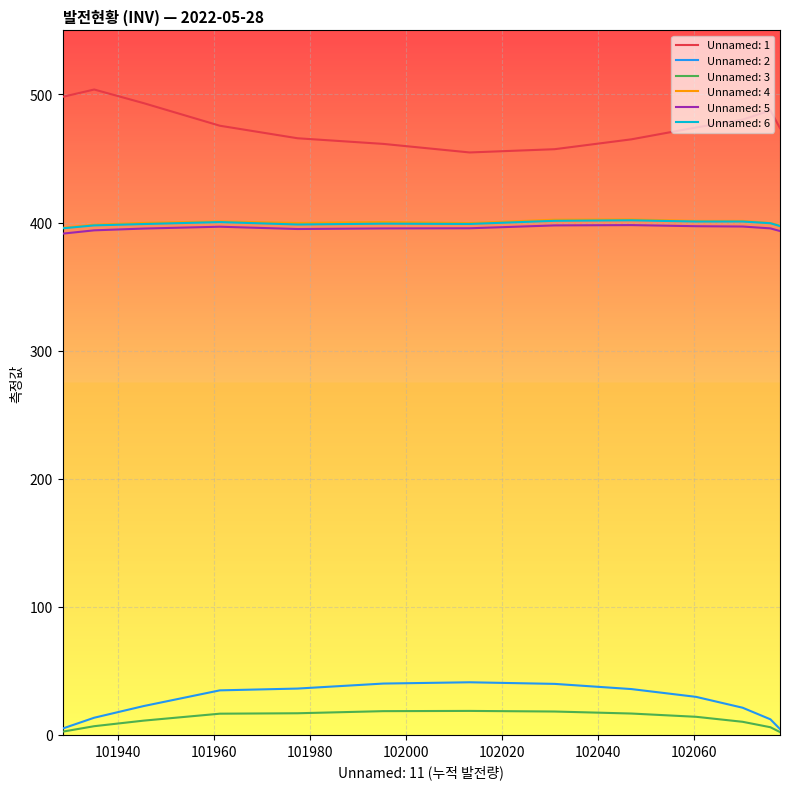

What is the maximum value shown in the chart?

503.9